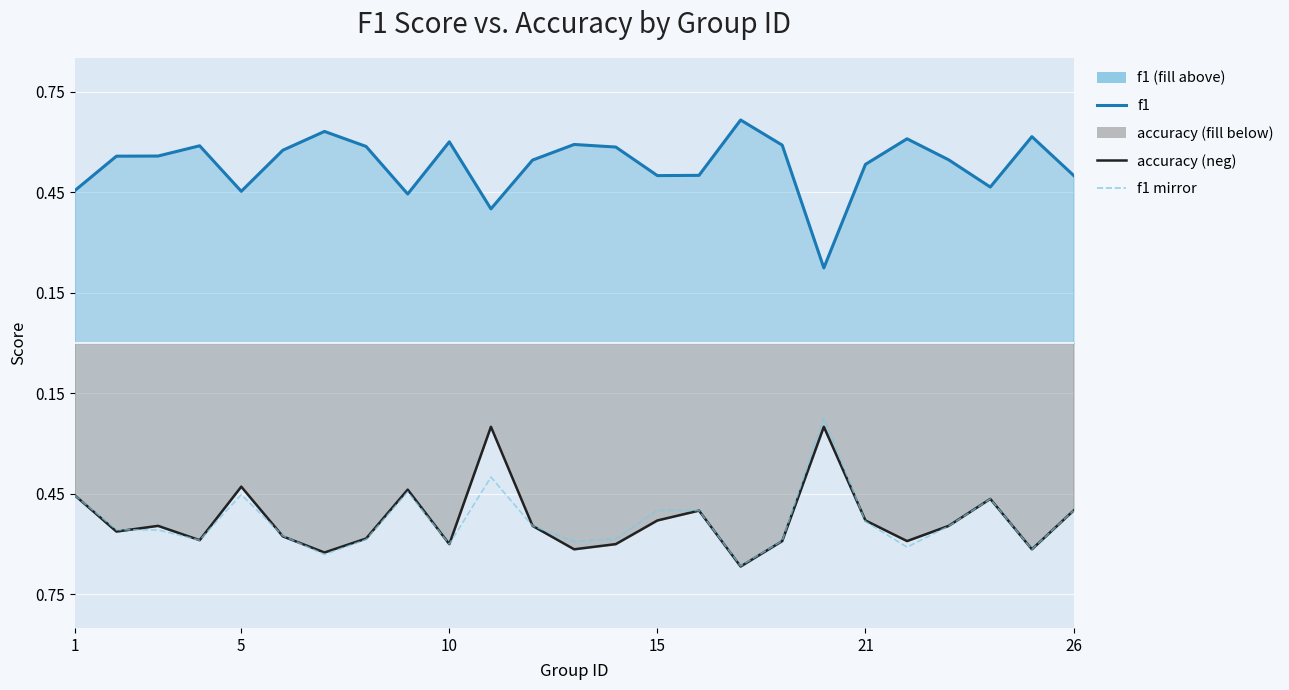

What is the approximate value of accuracy at 19?

-0.2